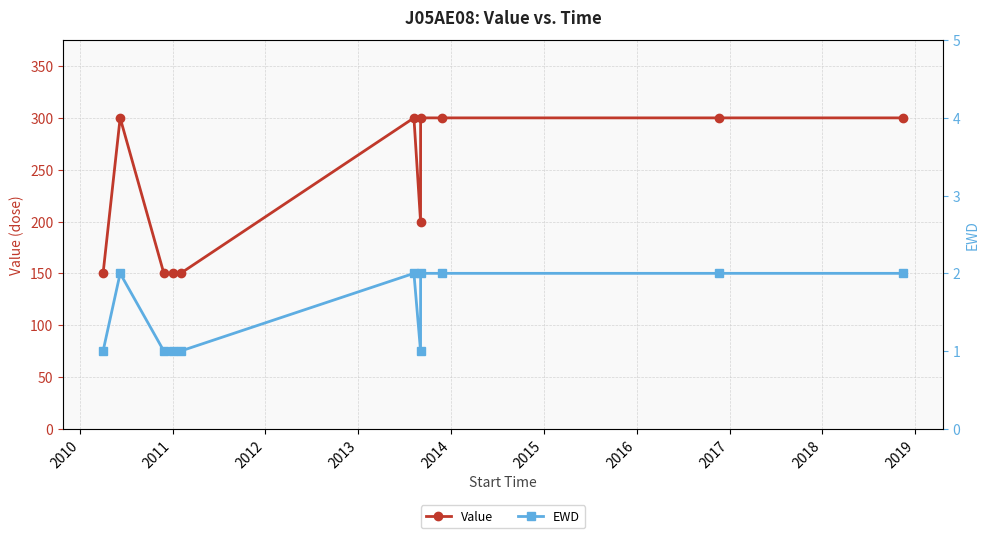

What is the highest value of the Value series?

300